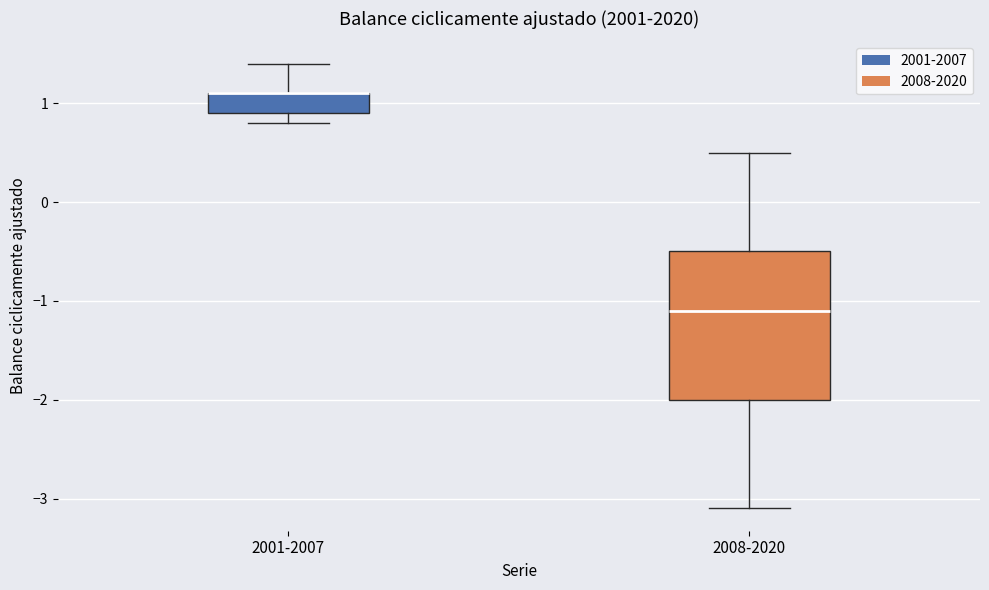

Reading left to right, read every box against the y-axis: the position of its median line, the range the box covers, and the ends of its whiskers. The values are not printed on the chart, so give them approximately, as read against the axis.

2001-2007: median 1.1 (drawn on the box's upper edge), box 0.9 to 1.1, whiskers 0.8 to 1.4
2008-2020: median -1.1, box -2.0 to -0.5, whiskers -3.1 to 0.5